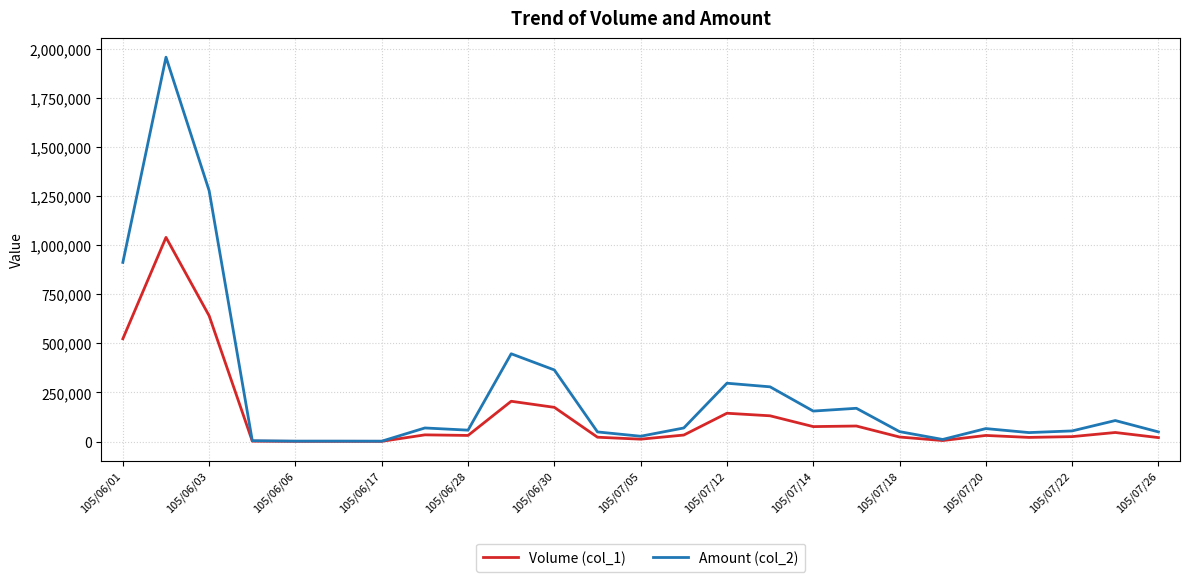

Which series has the largest total across all categories?

Amount (col_2)